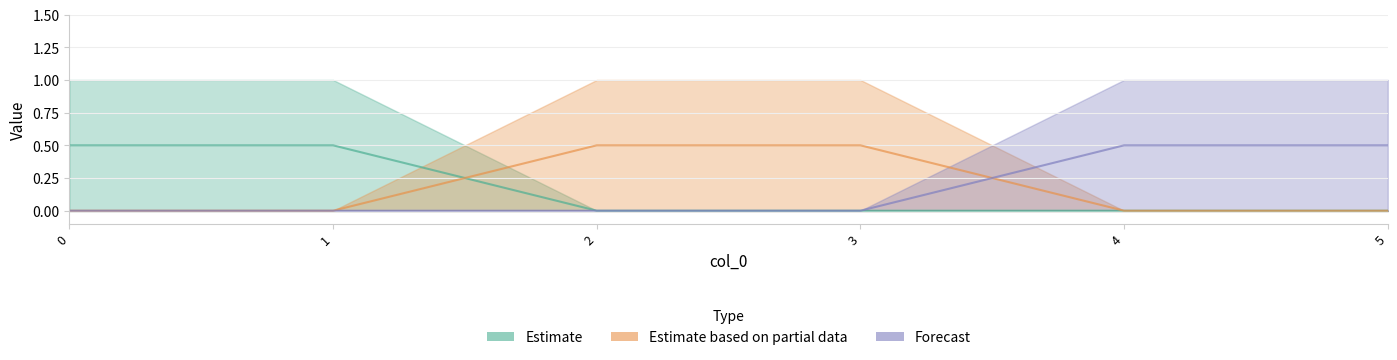

True or false: Estimate has a value of 0.0 at 4.

True